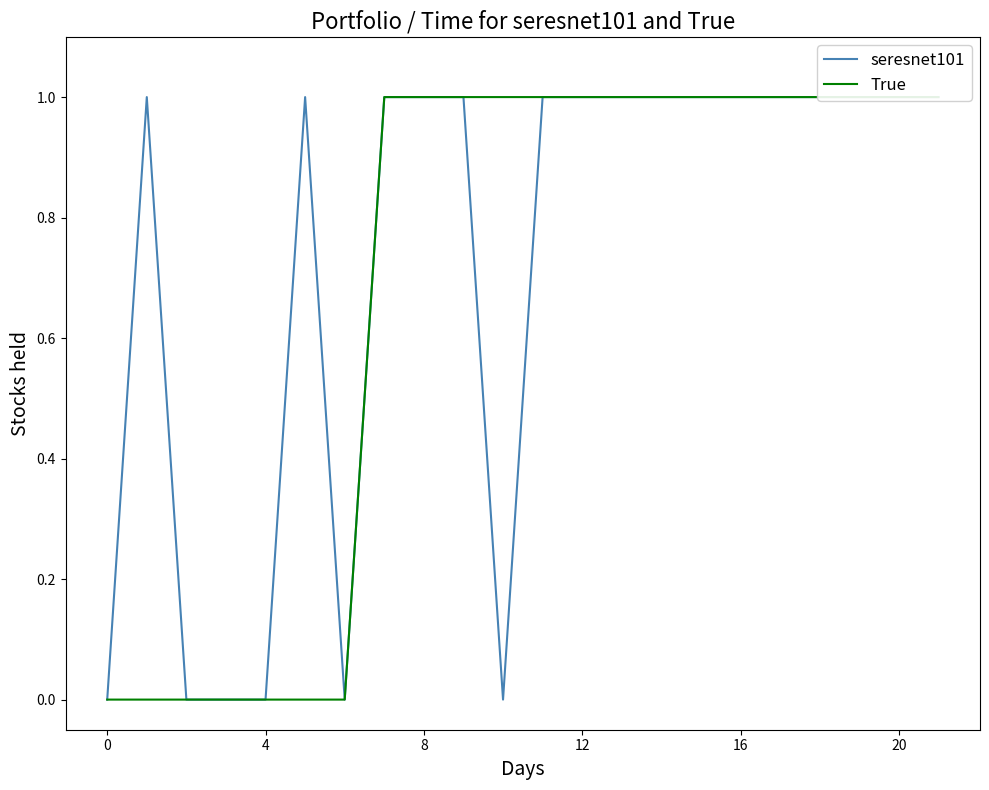

Is this an area chart (filled region under the line)?

No